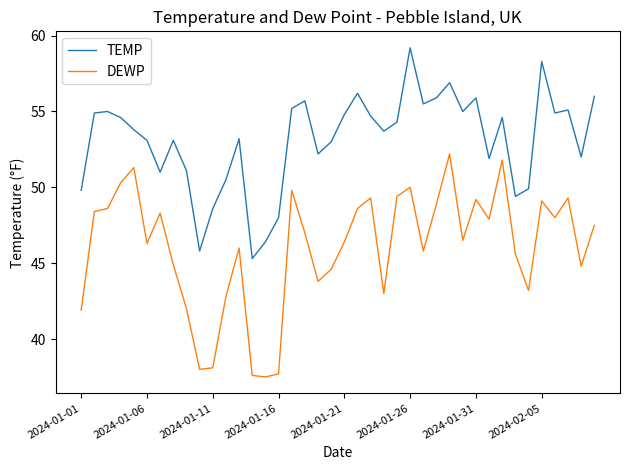

What is the sum of all TEMP values?

2124.5